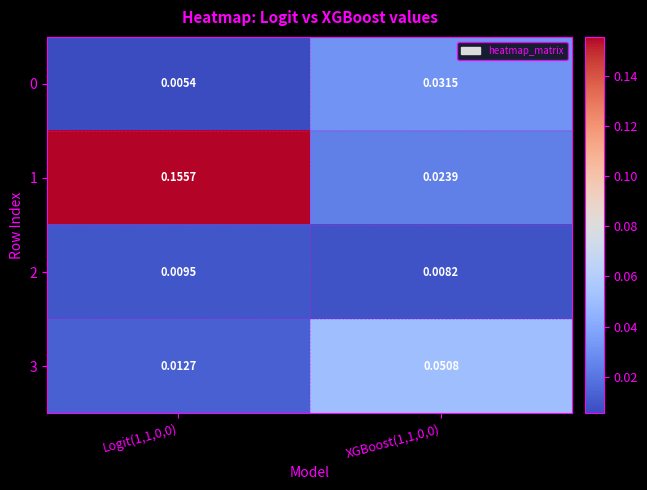

Is the value of 3 at XGBoost(1,1,0,0) greater than the value of 1 at Logit(1,1,0,0)?

No